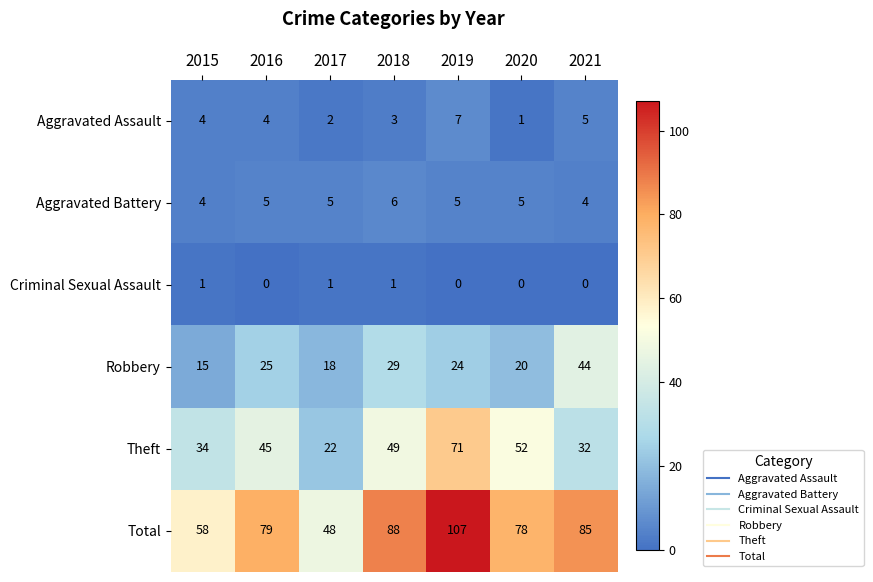

What is the difference between the highest and lowest values at 2015?

57